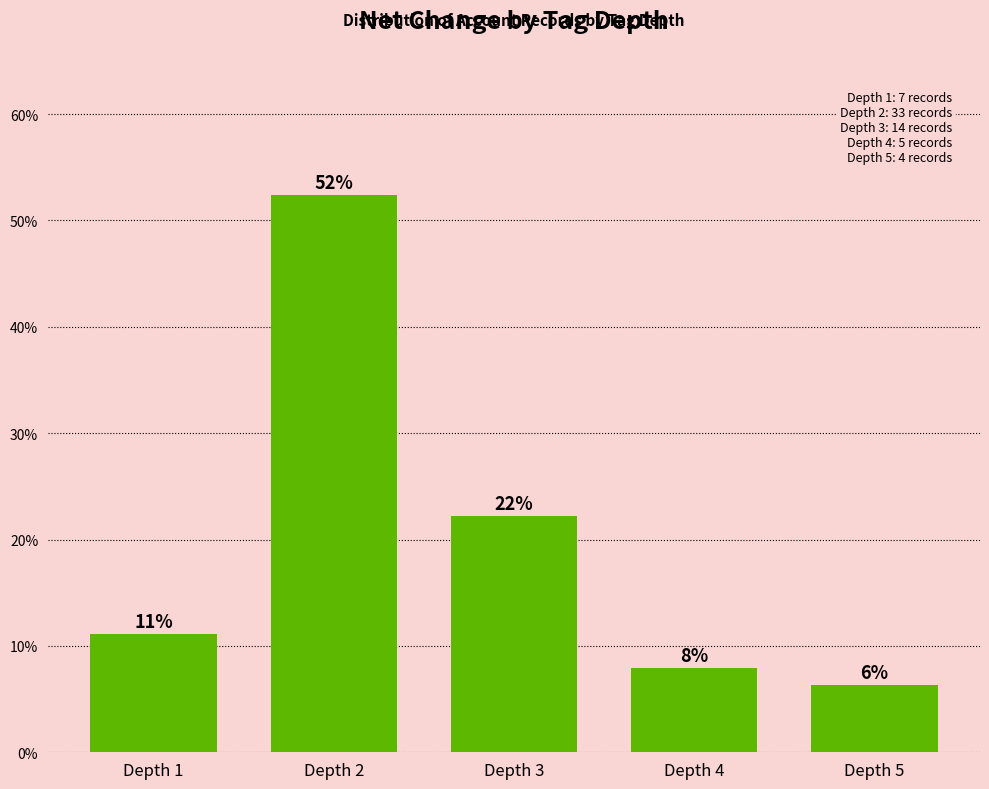

Are the bars horizontal?

No